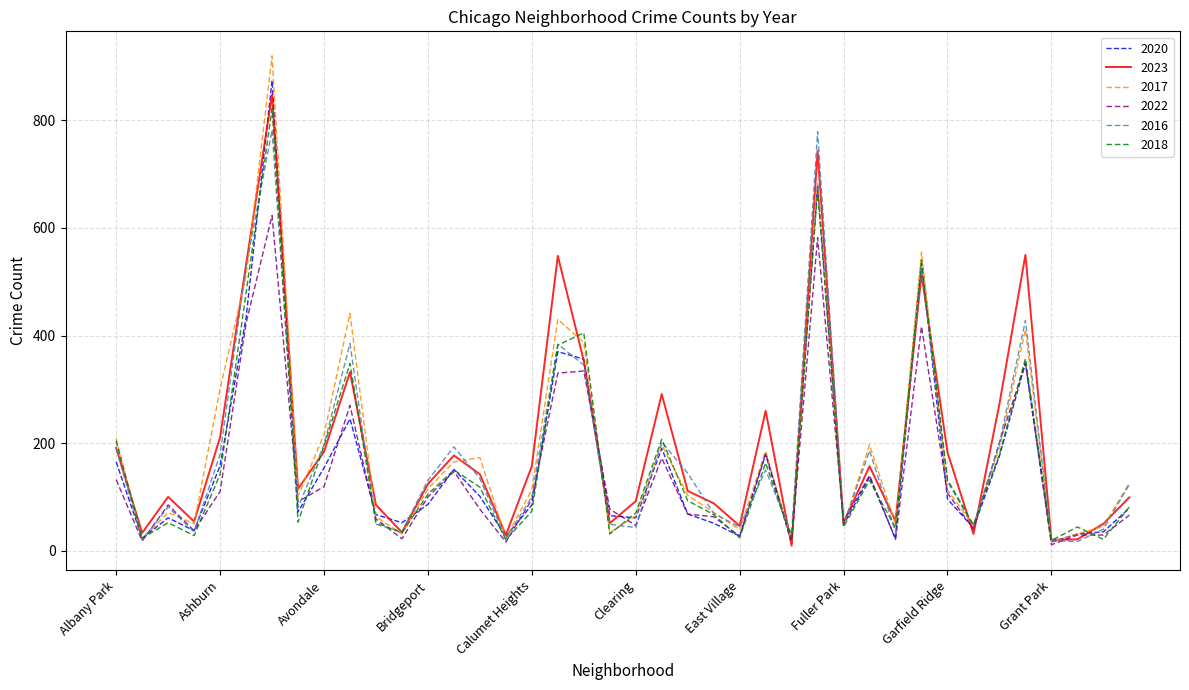

Does the chart display data point markers on the line(s)?

No